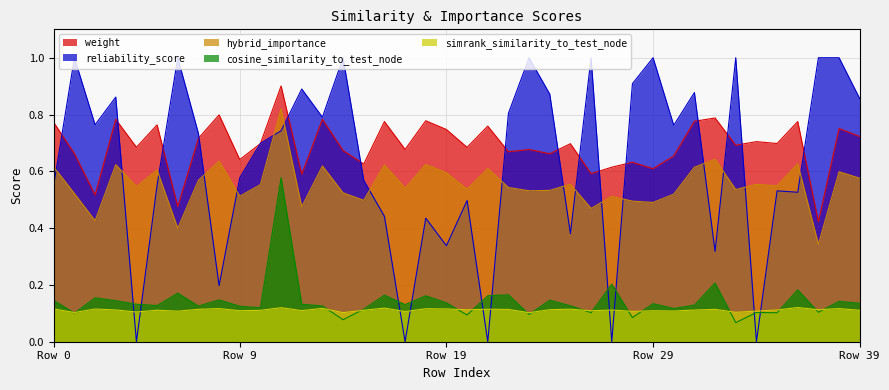

List the series in order of their peak value, lowest first.

simrank_similarity_to_test_node, cosine_similarity_to_test_node, hybrid_importance, weight, reliability_score